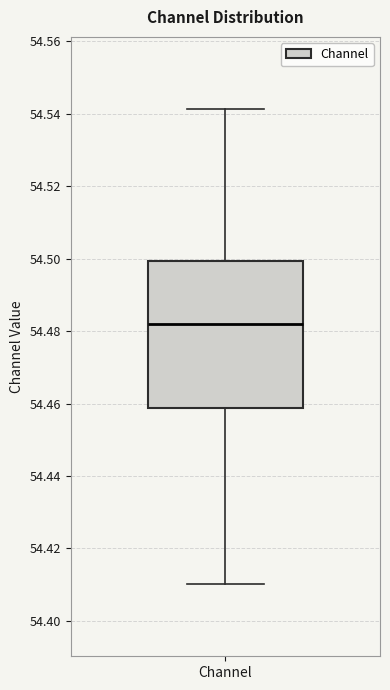

Where does the lower whisker of the box for Channel end on the y-axis? The values are not printed on the chart, so give them approximately, as read against the axis.

54.410